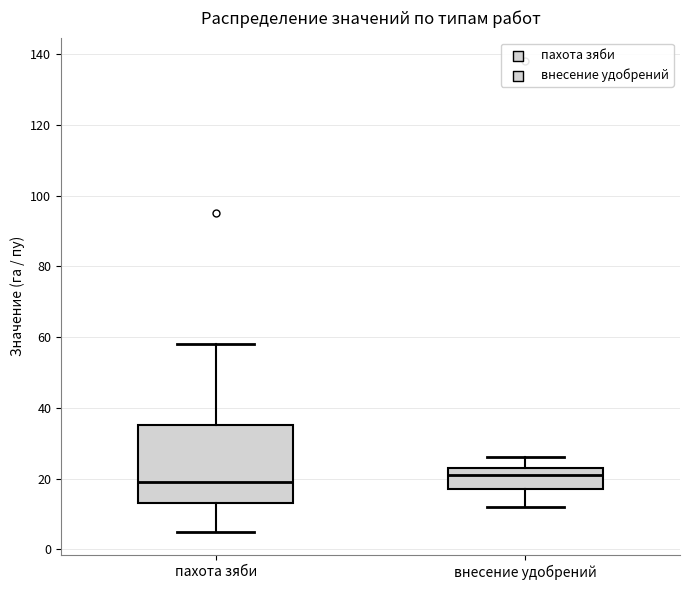

Reading left to right, read every box against the y-axis: the position of its median line, the range the box covers, and the ends of its whiskers. The values are not printed on the chart, so give them approximately, as read against the axis.

пахота зяби: median 20, box 14 to 36, whiskers 6 to 58
внесение удобрений: median 22, box 18 to 24, whiskers 12 to 26